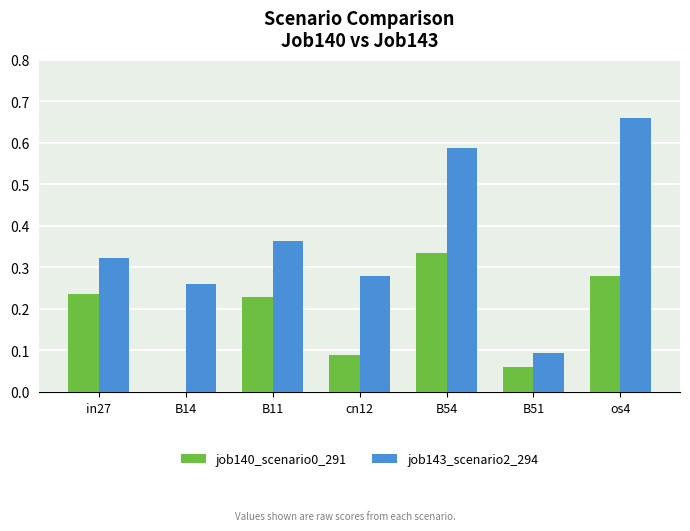

Which series has the largest total across all categories?

job143_scenario2_294